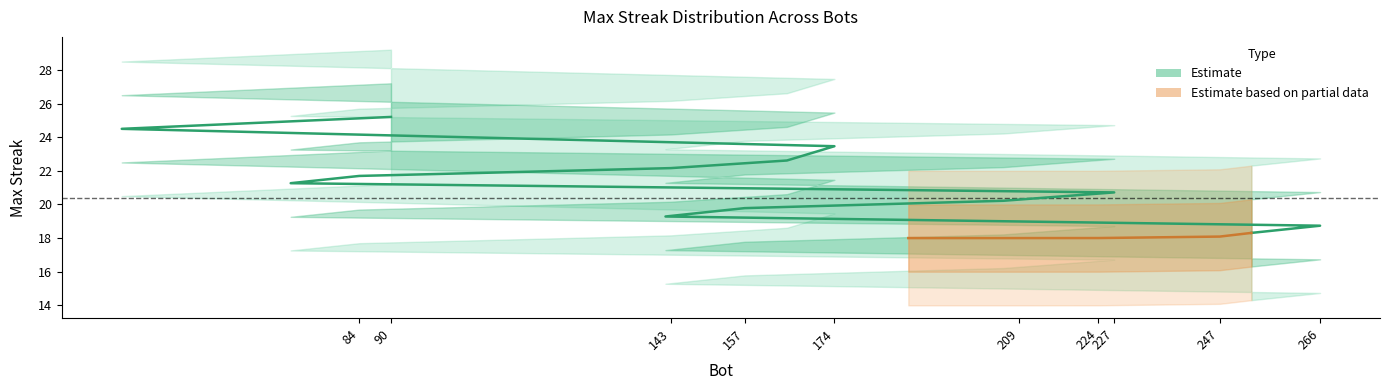

The value at 253 is 12. True or false?

False